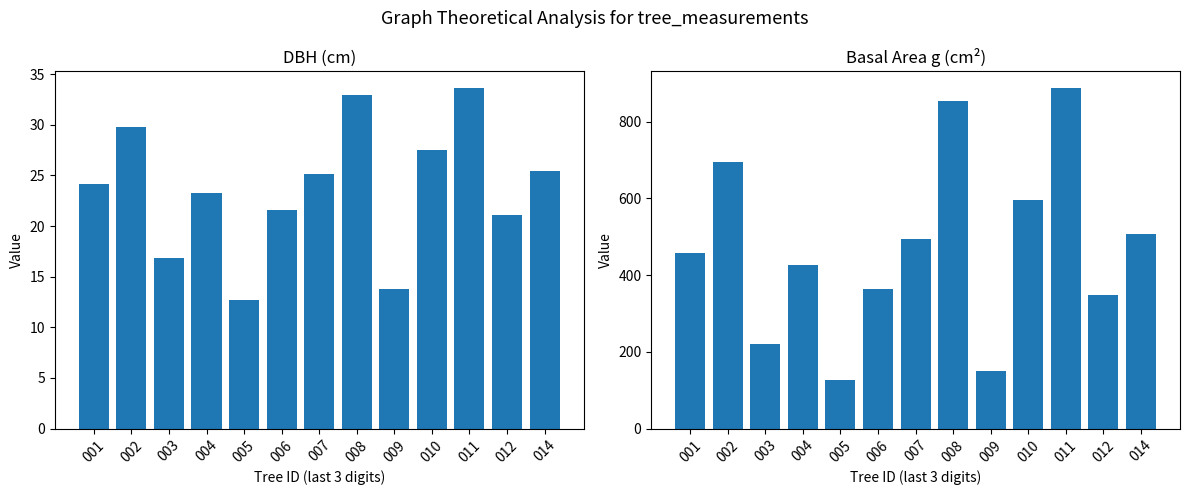

What is the average value of the dbh series?

23.7